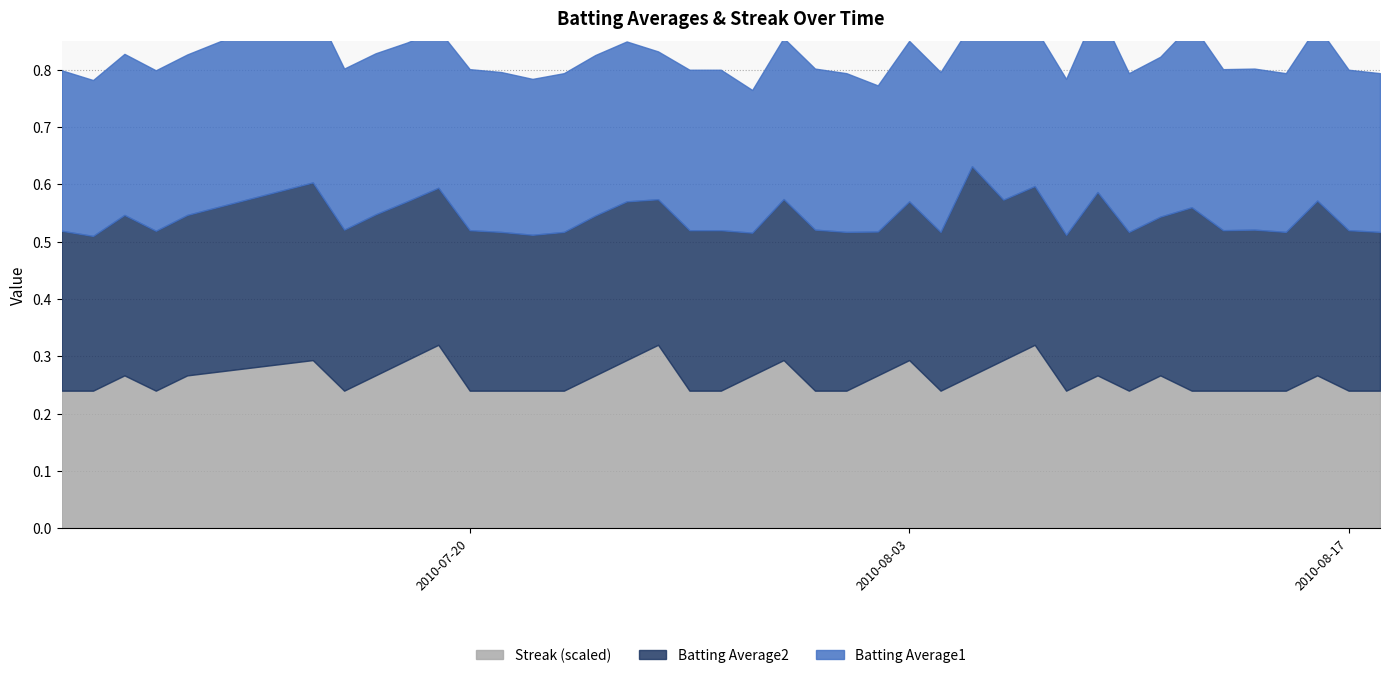

Where do Batting Average2 and Streak first cross each other?

2010-07-08 and 2010-07-09